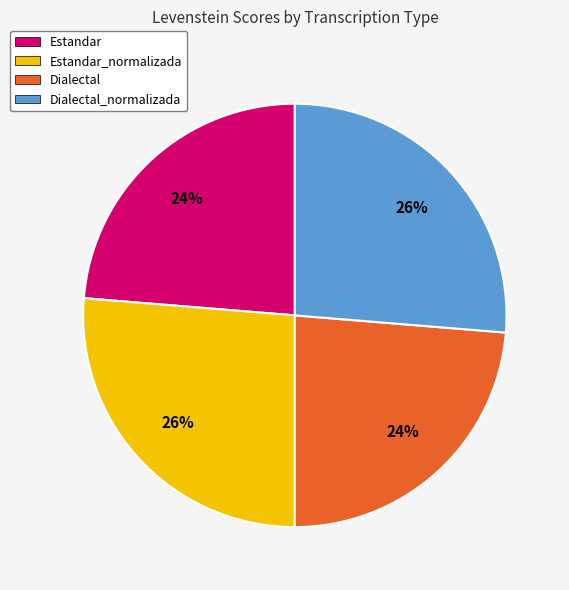

What percentage is the Estandar slice, to the nearest percent?

24%